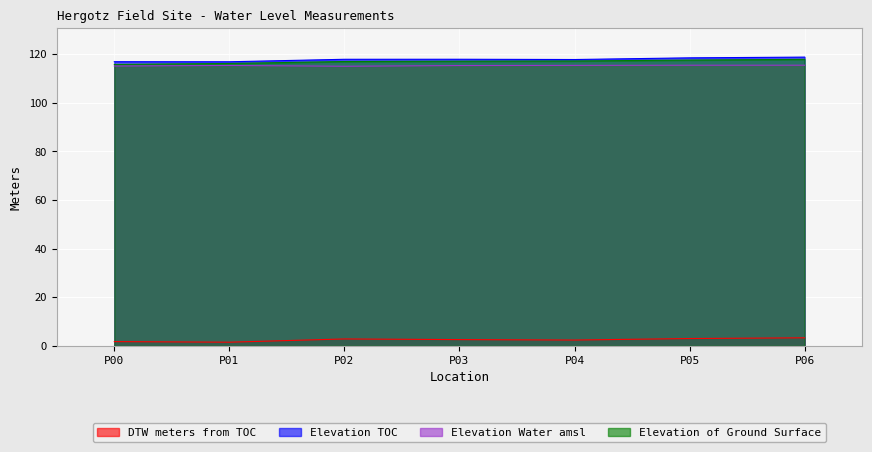

What is the difference between the second highest and second lowest values in the Elevation of Ground Surface series?

1.4